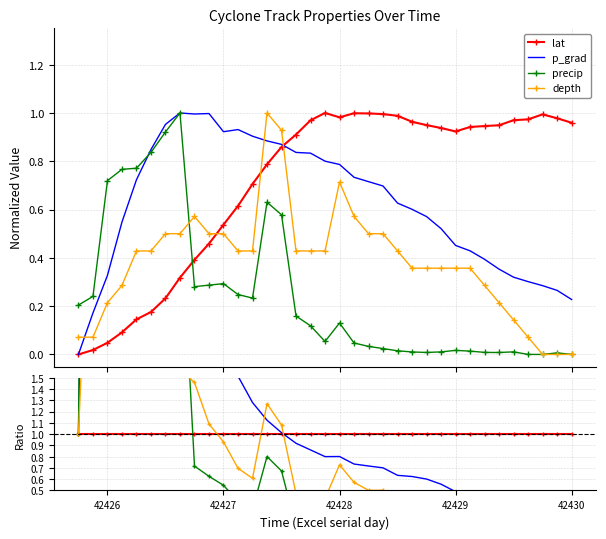

What are all the series names shown in the legend?

lat, p_grad, precip, depth